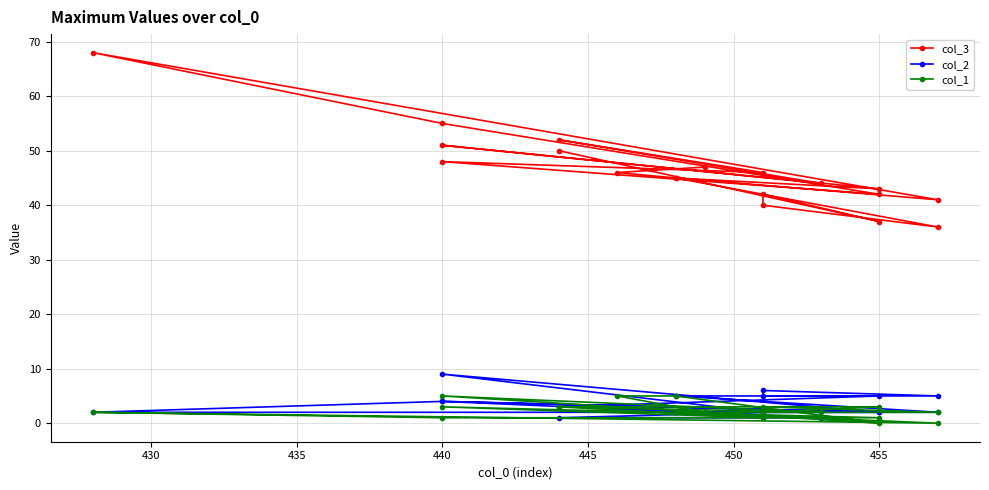

Reading left to right, list all the values displayed in this chart.

col_3: 50	37	42	40	36	45	41	68	55	42	48	46	52	44	51	43	45	46	47
col_2: 3	5	5	6	5	5	2	2	4	2	9	2	1	1	4	2	2	3	2
col_1: 3	3	2	3	2	2	0	2	1	1	3	1	3	2	5	0	5	5	2